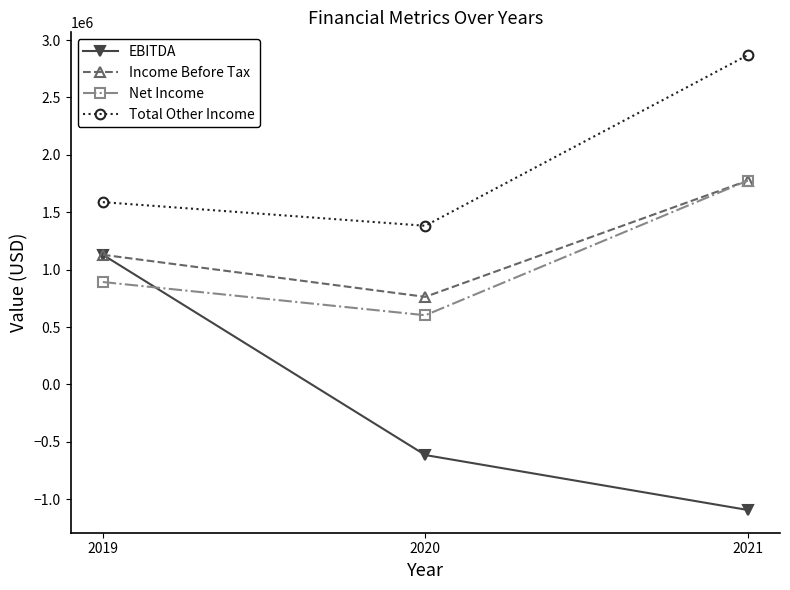

How many series are shown in this chart?

4